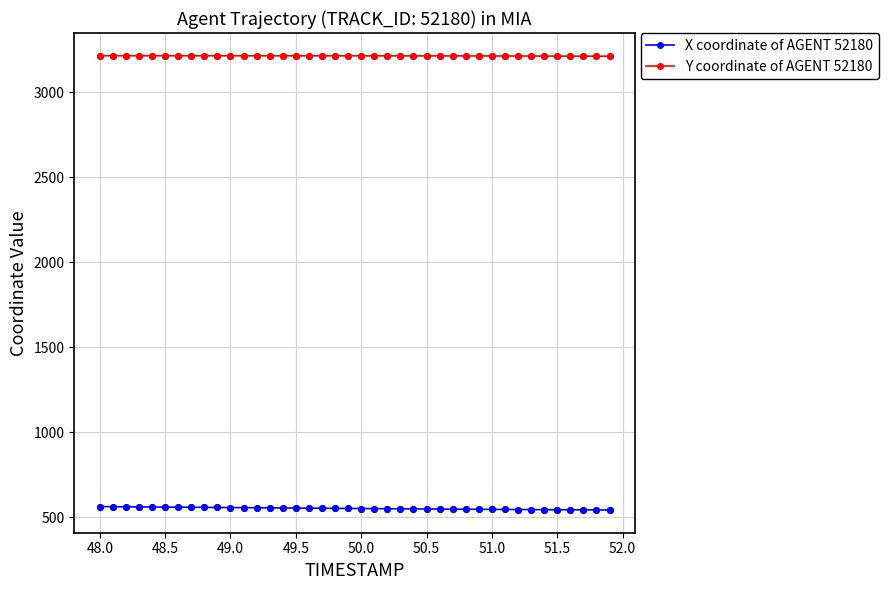

True or false: Y coordinate of AGENT 52180 and X coordinate of AGENT 52180 cross at least once.

False